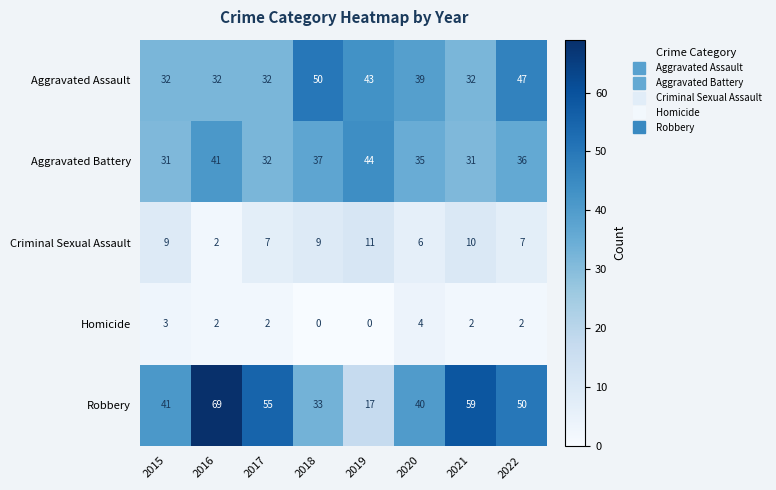

What is the difference between the second highest and minimum values in the Aggravated Battery series?

10